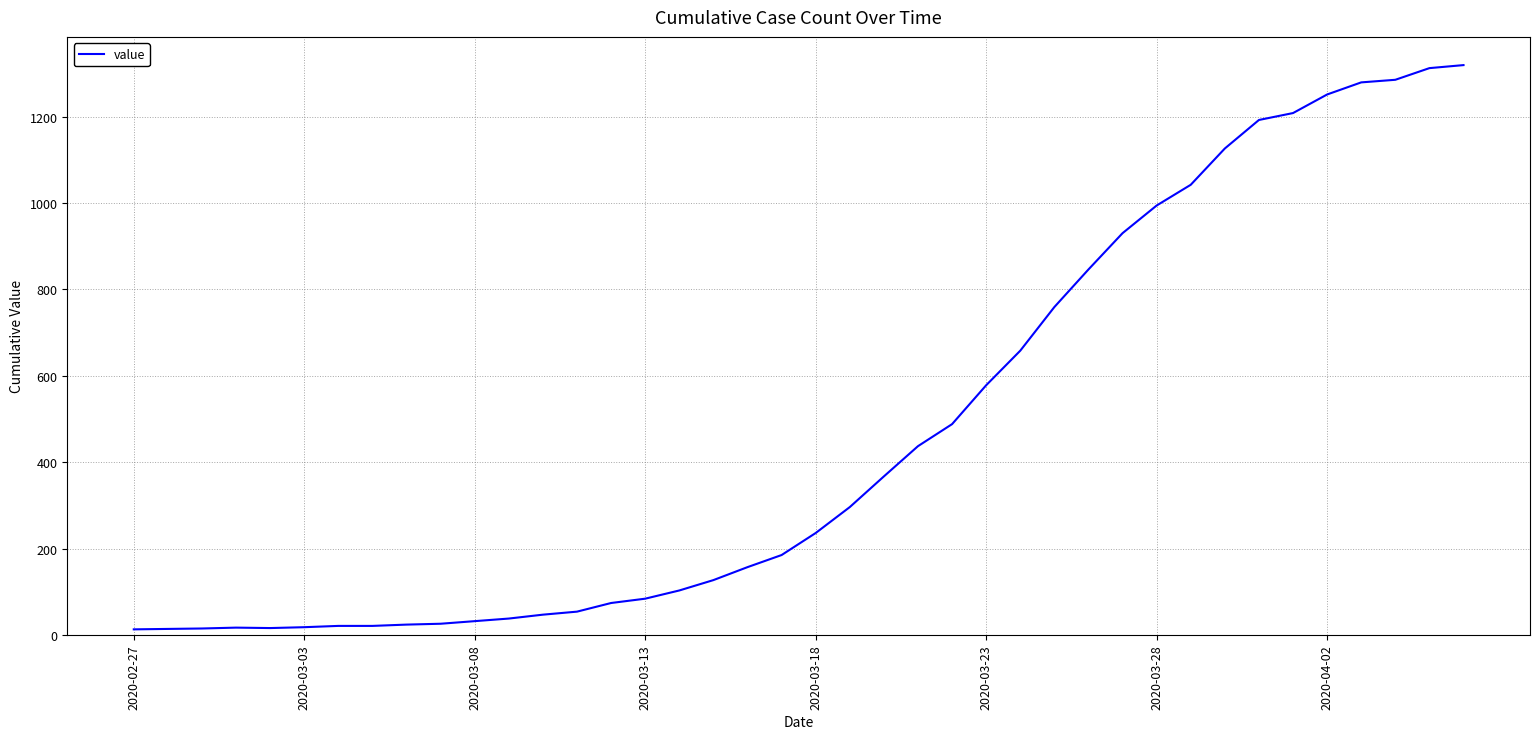

How many lines are shown in the chart?

1